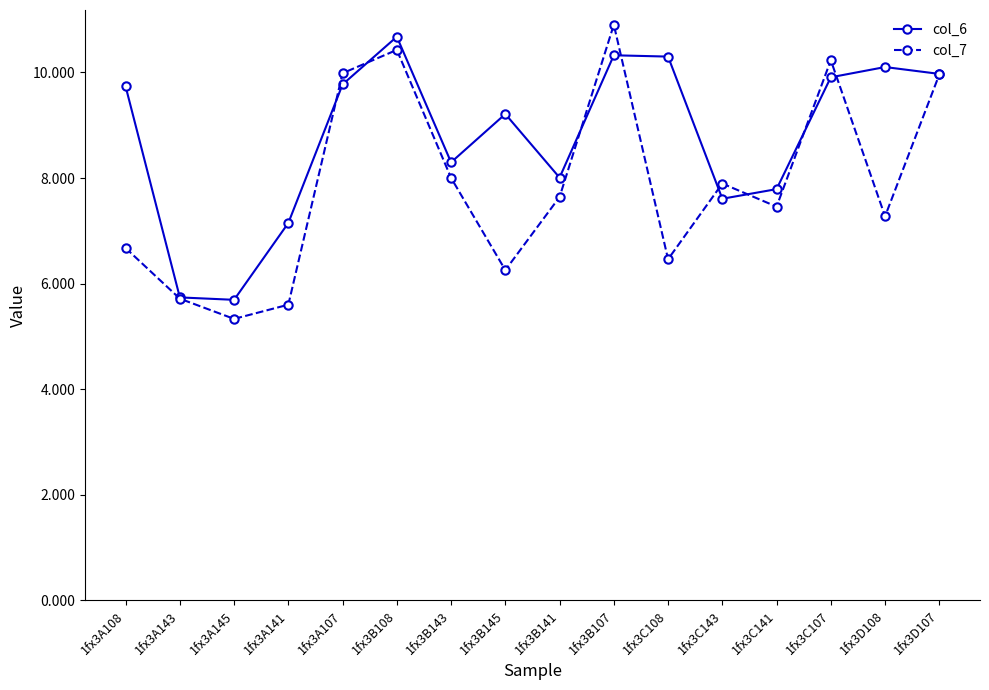

Which category has the highest value in the col_6 series?

1fx3B108